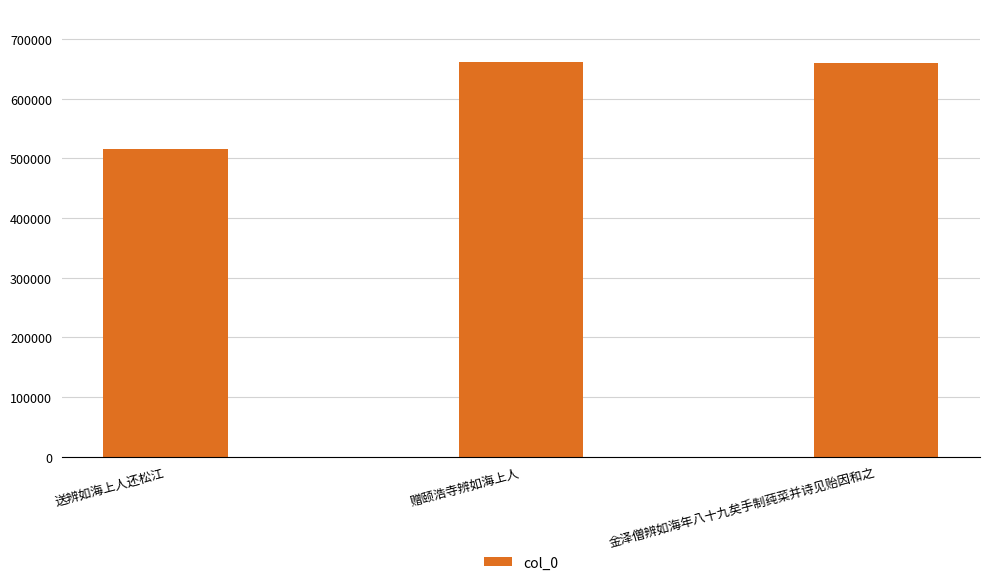

The chart shows a value of 661614 at 赠颐浩寺辨如海上人. True or false?

True